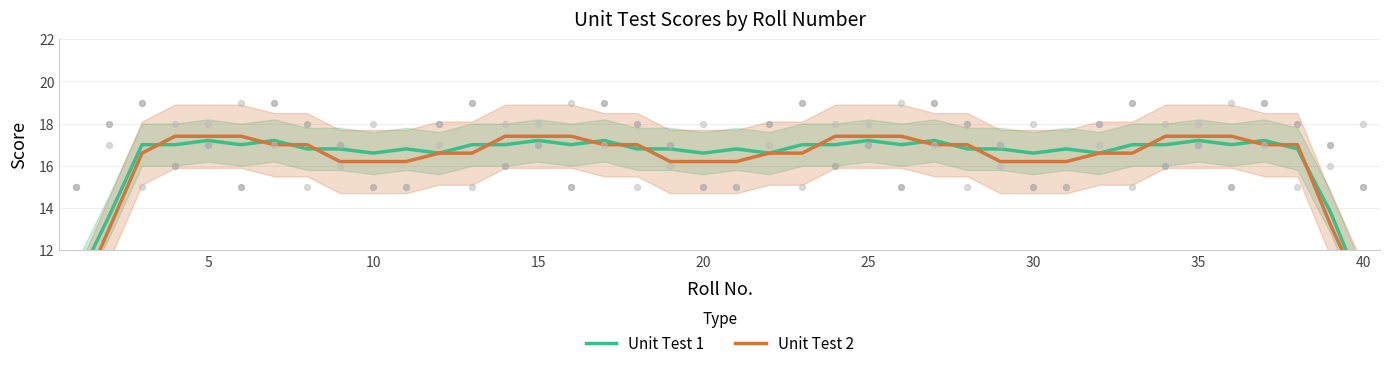

Which series reaches the maximum Y coordinate?

Unit Test 2